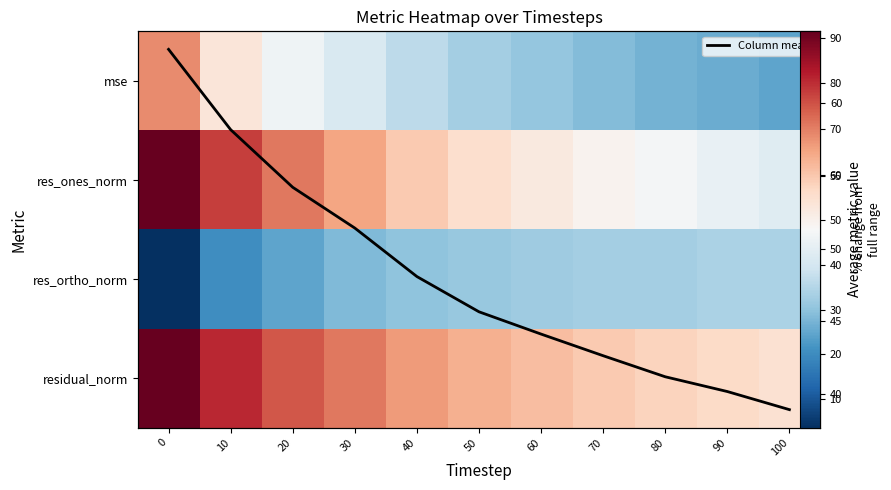

How many series are shown in this chart?

5